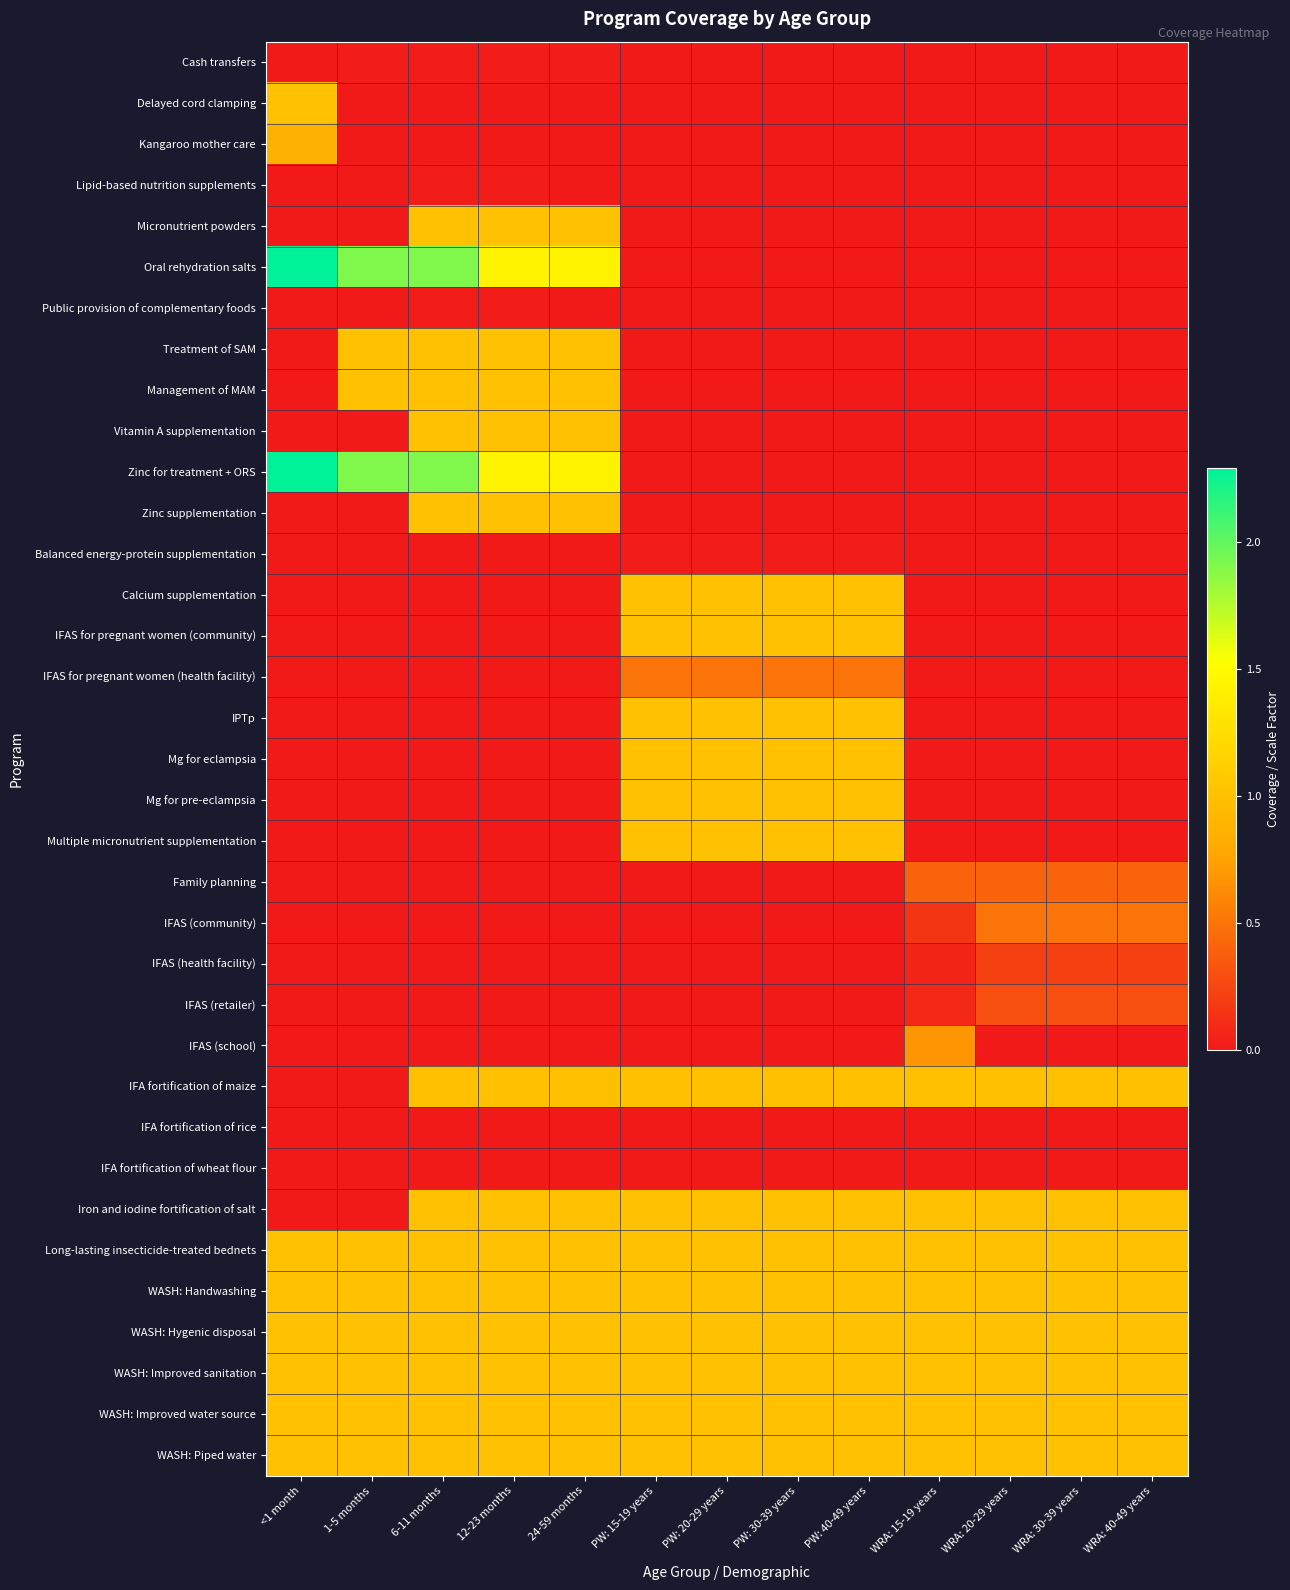

Which series changed the most between <1 month and PW: 30-39 years?

Oral rehydration salts